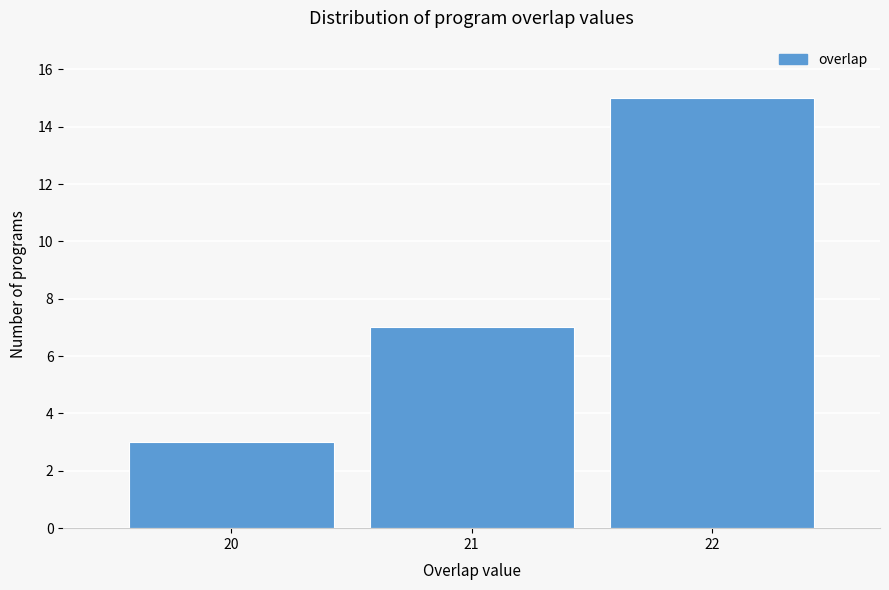

Reading left to right, extract all data points from this chart.

3	7	15